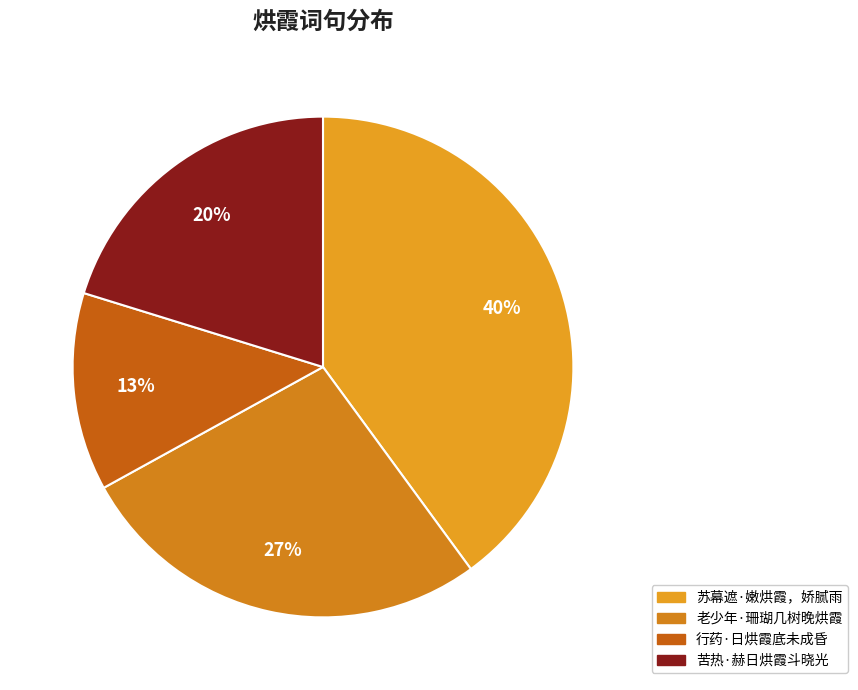

Count the number of slices in the pie.

4